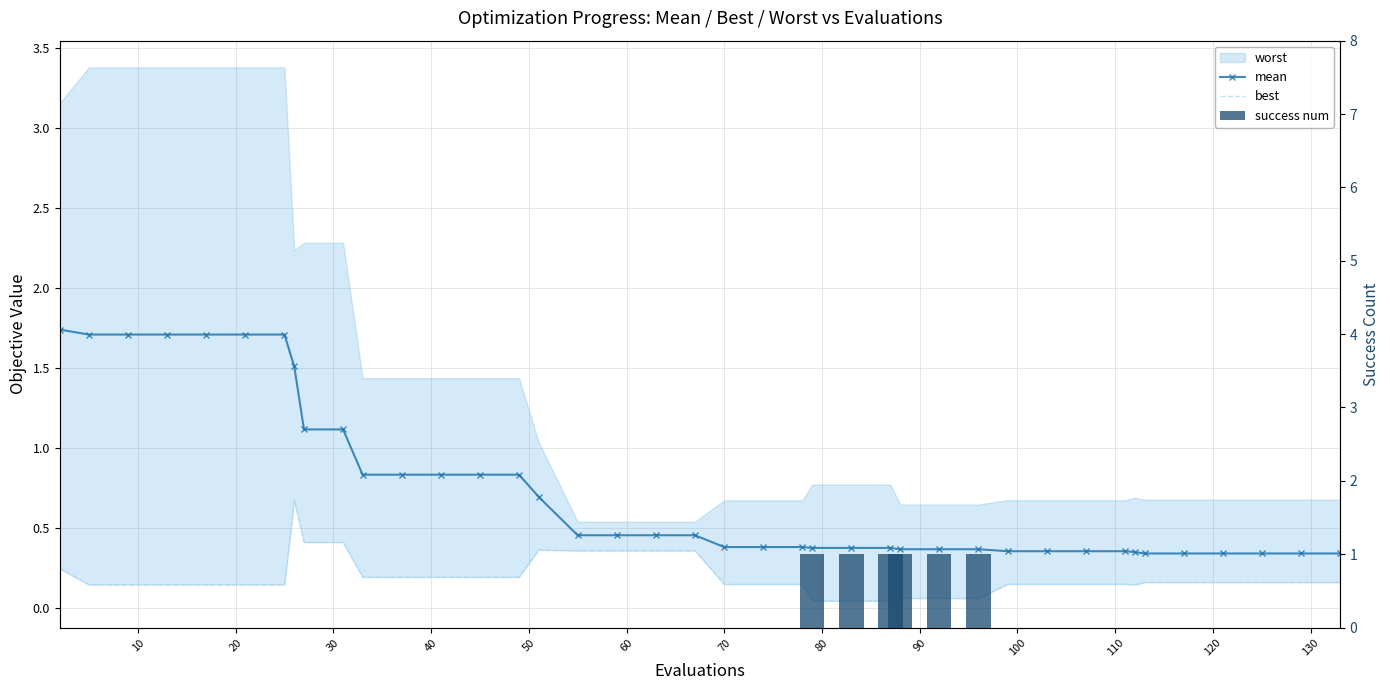

How many groups of bars are there?

40